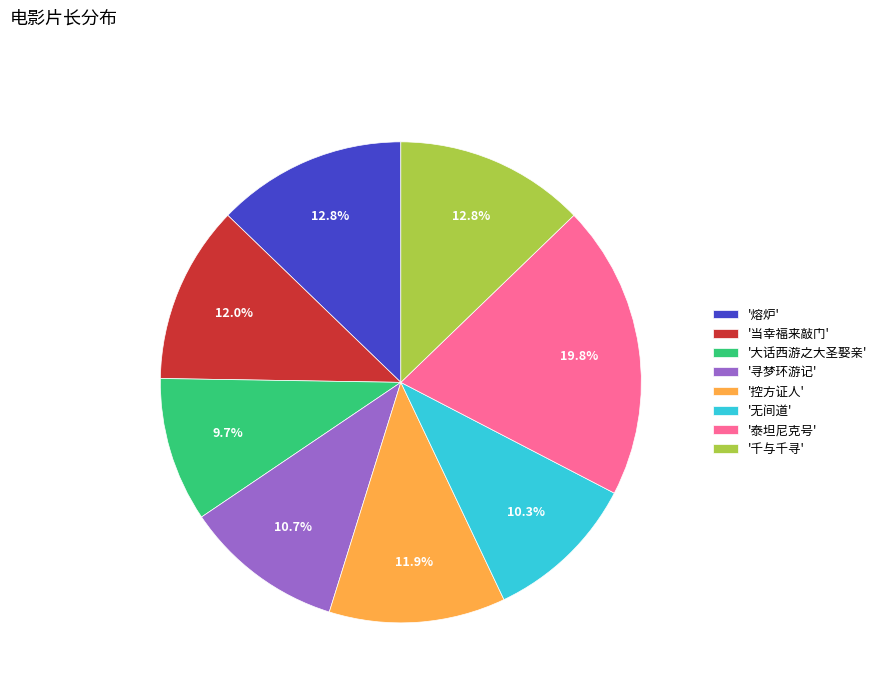

How many segments does this pie chart have?

8